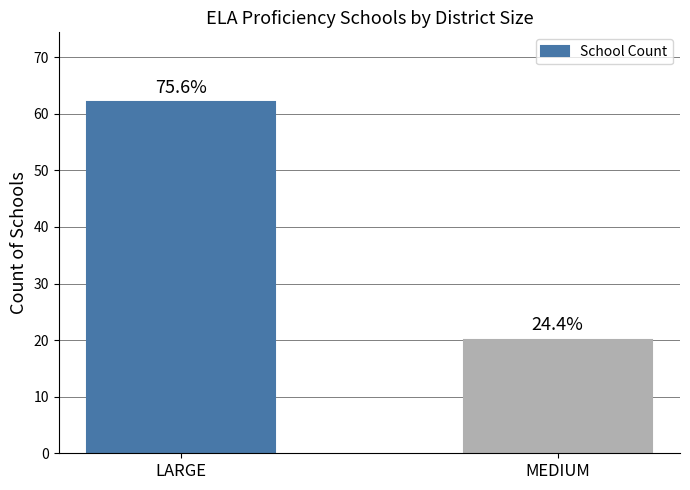

Are the bars horizontal?

No